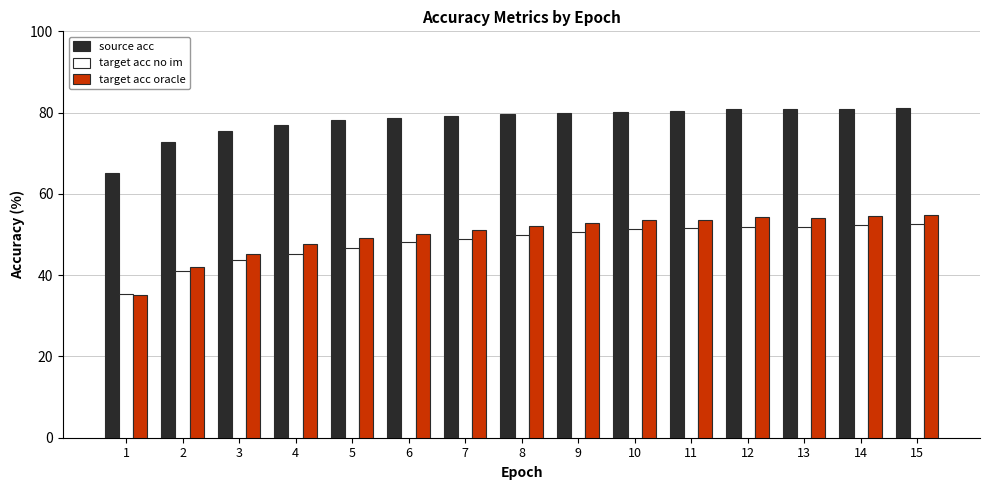

The source acc series shows 129.0 at 15. True or false?

False